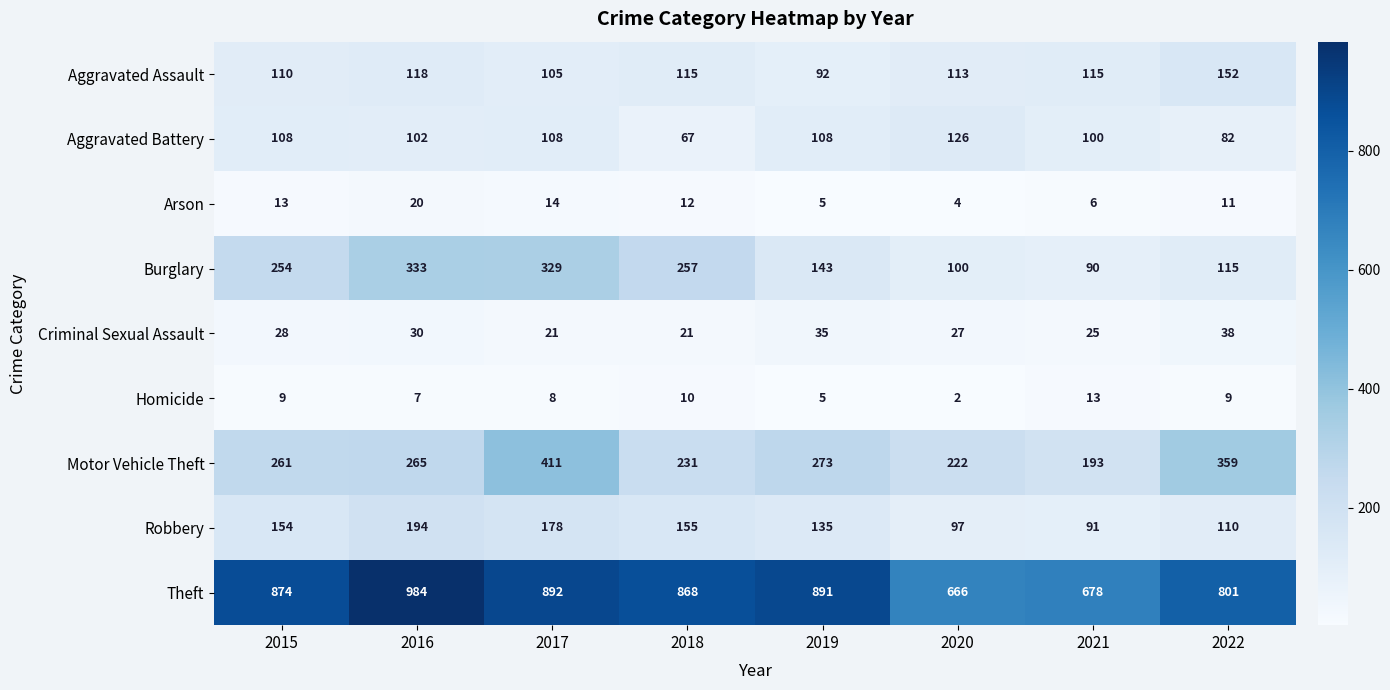

What is the maximum value shown in the chart?

984